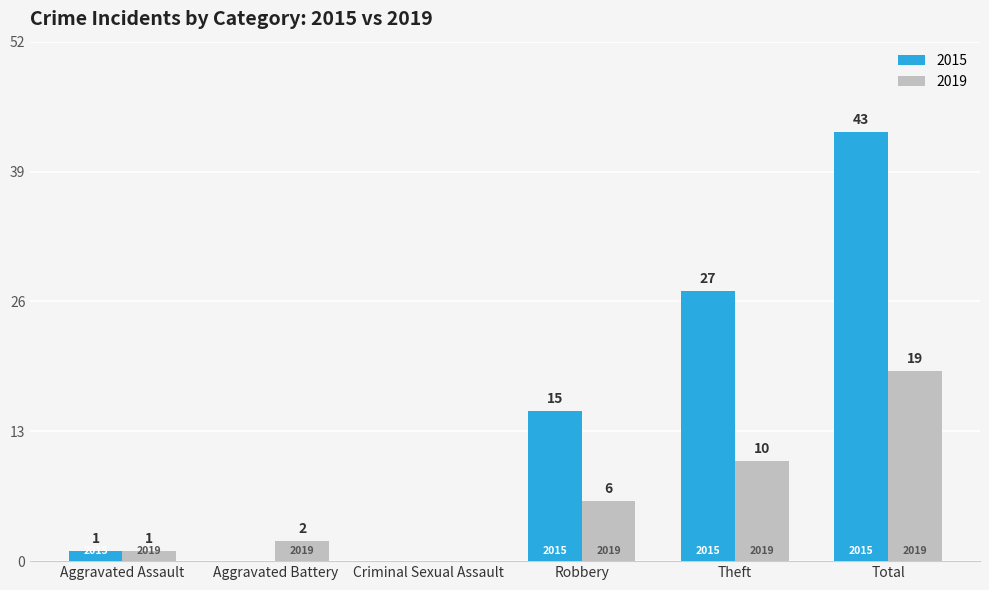

What value does the 2019 series have at Total, to the nearest 5?

20